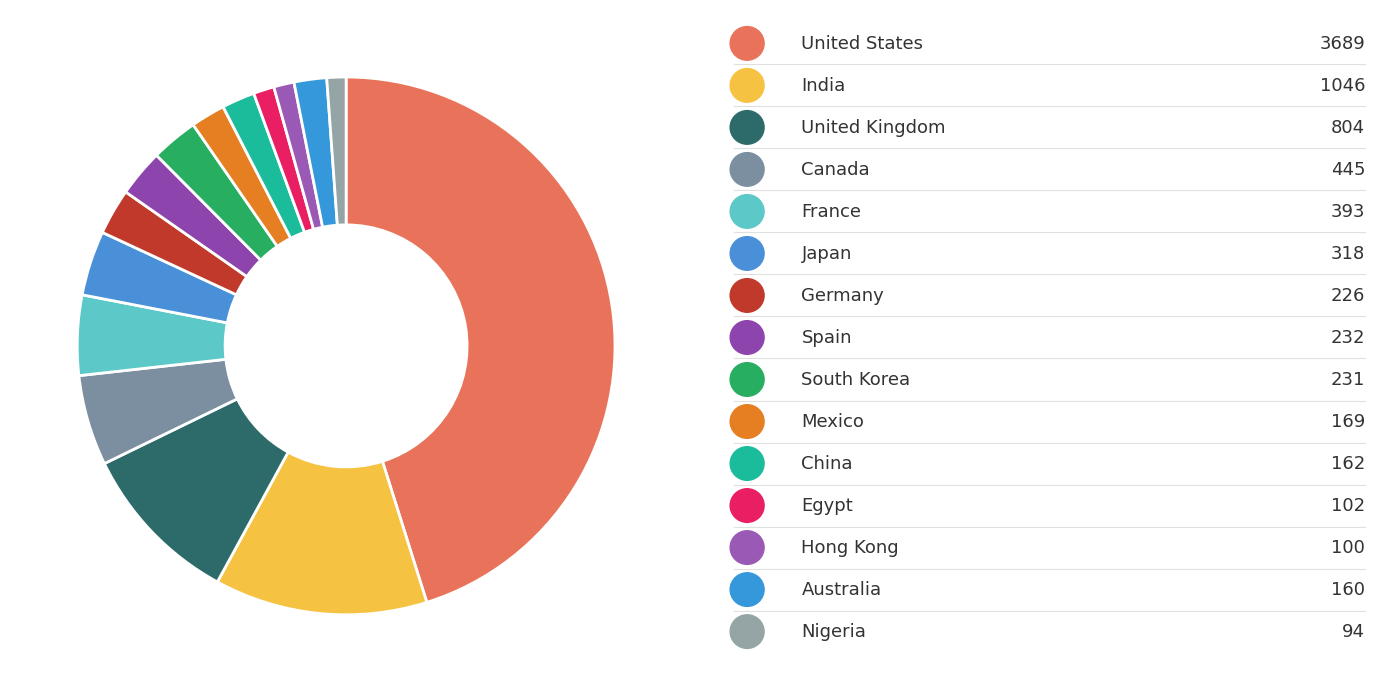

How many segments does this pie chart have?

15